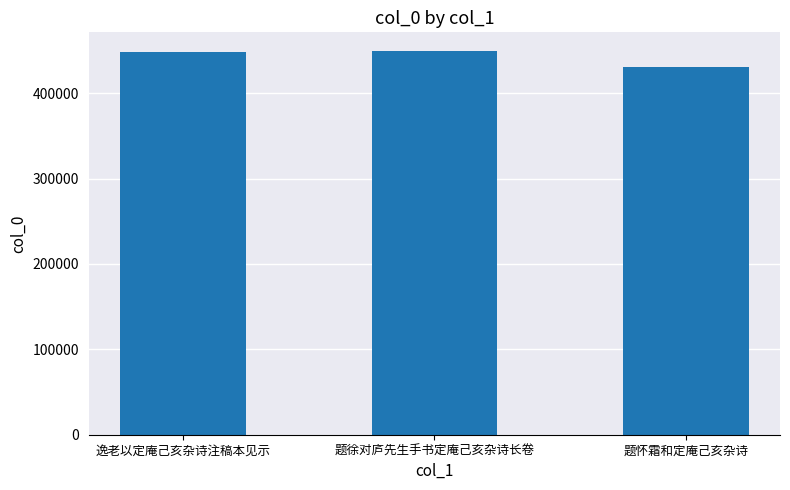

How many bars are there in total?

3